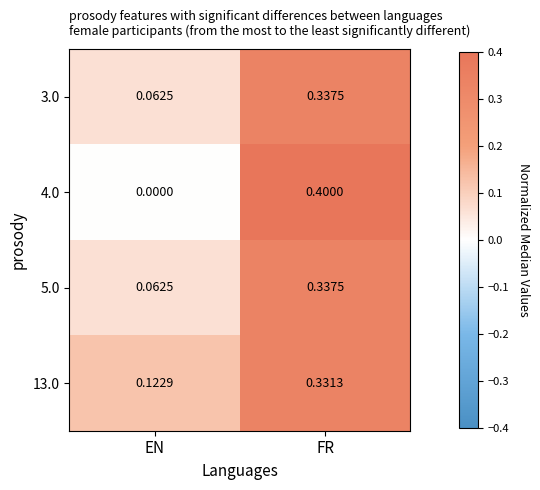

At which label is 13.0 closest to 0?

EN